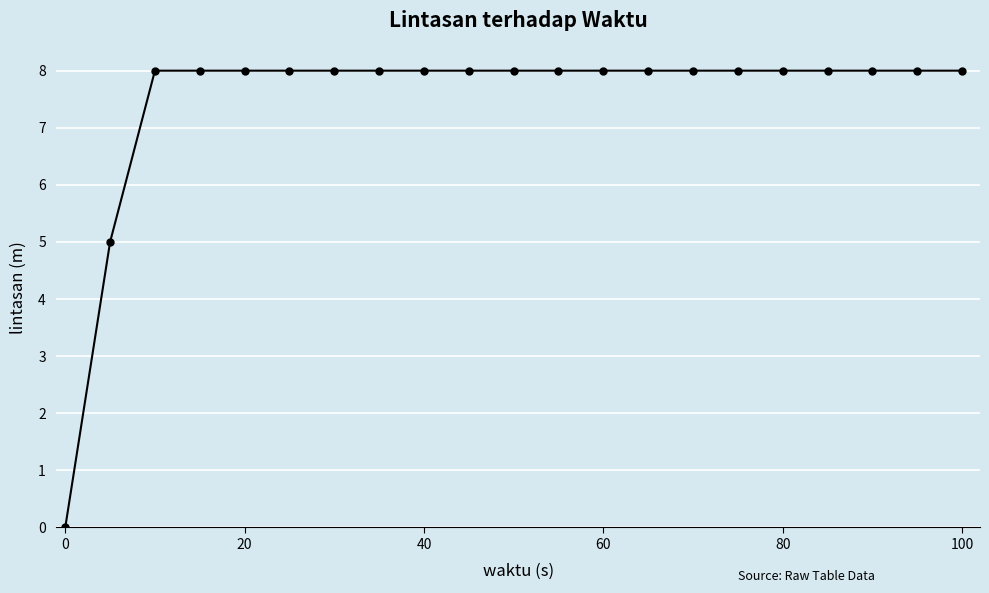

What is the difference between the maximum and minimum values?

8